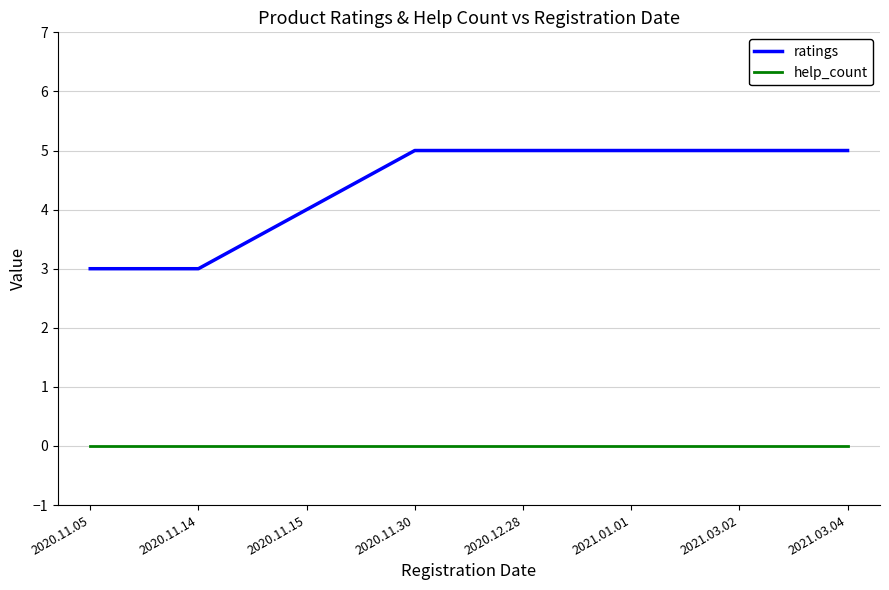

Is it true that ratings equals 1 at 2020.11.05?

False